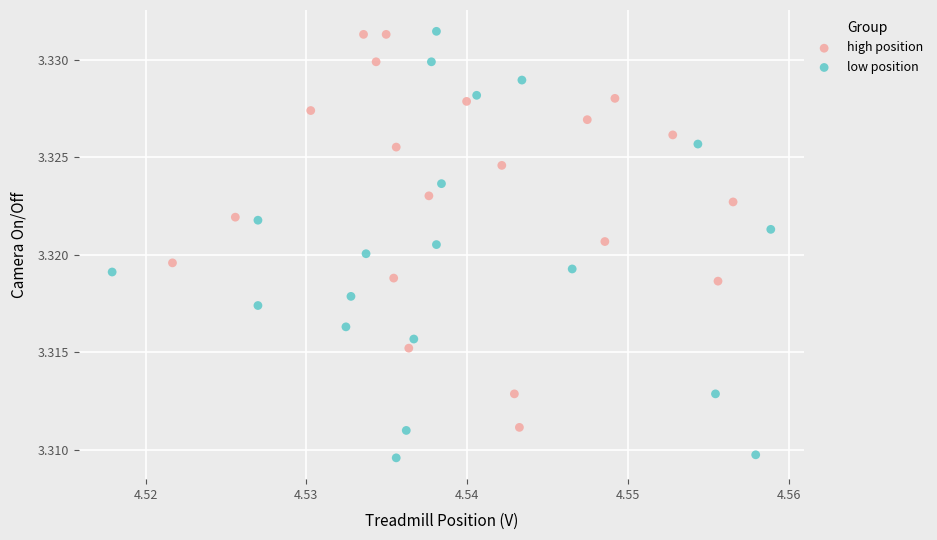

Which series has the widest spread of Y values?

low position